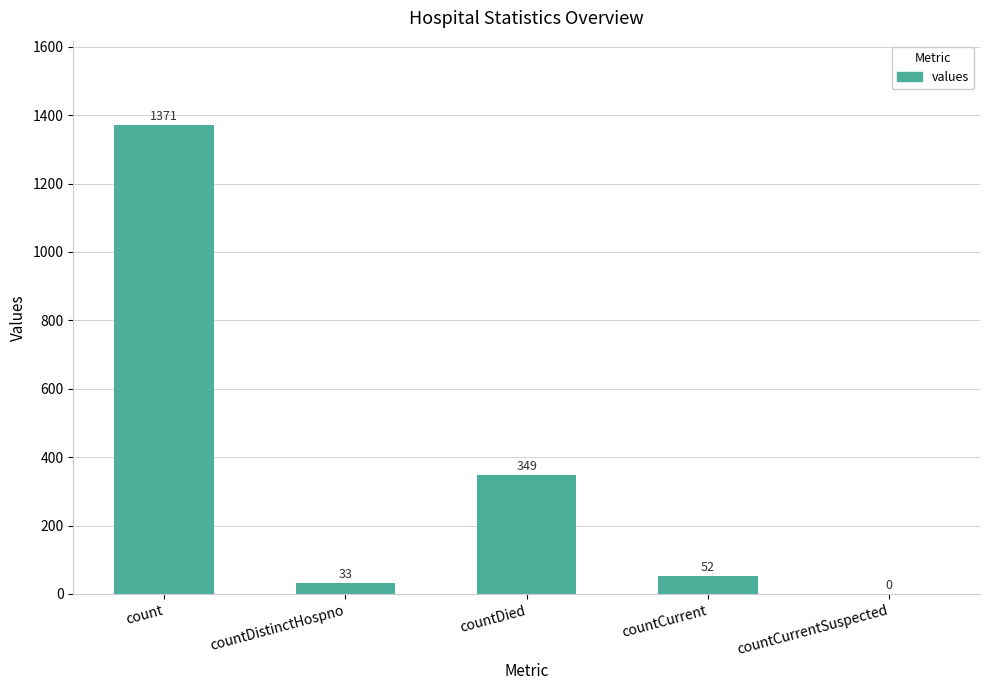

Reading left to right, what are all the values shown in this chart?

count=1371	countDistinctHospno=33	countDied=349	countCurrent=52	countCurrentSuspected=0